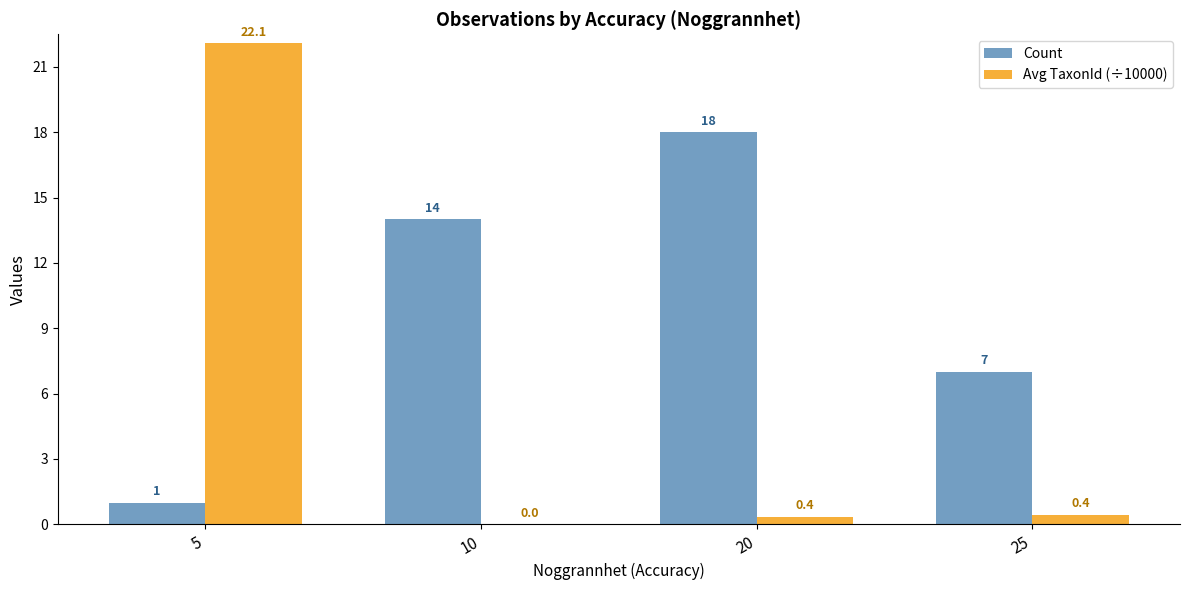

What value does the Avg TaxonId (÷10000) series have at 25?

0.4